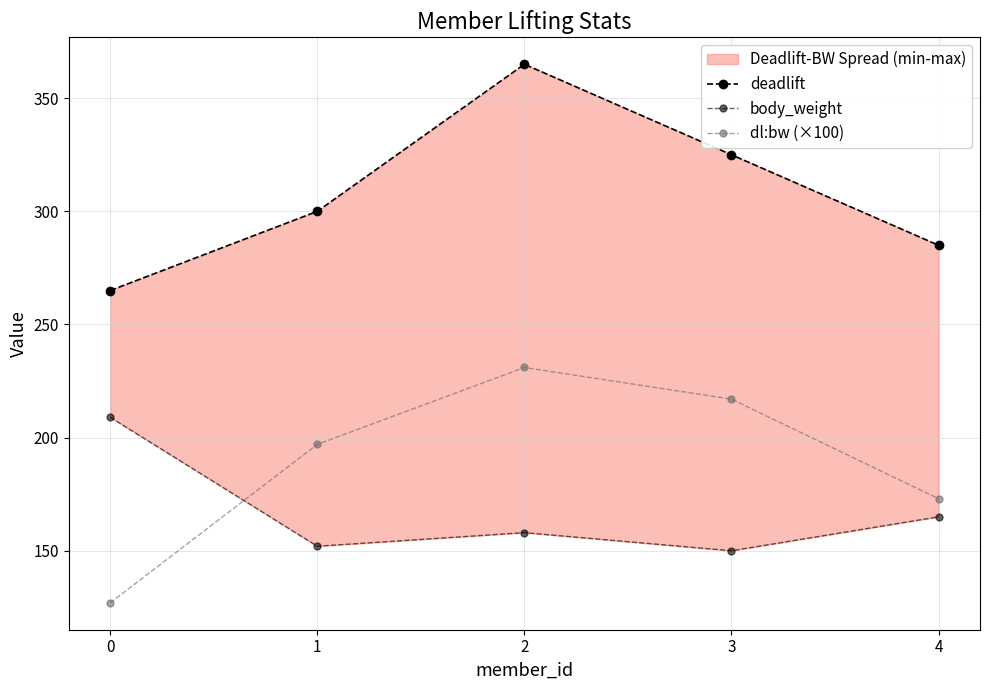

True or false: dl:bw (×100) has more than 1 points higher than both neighbors.

False